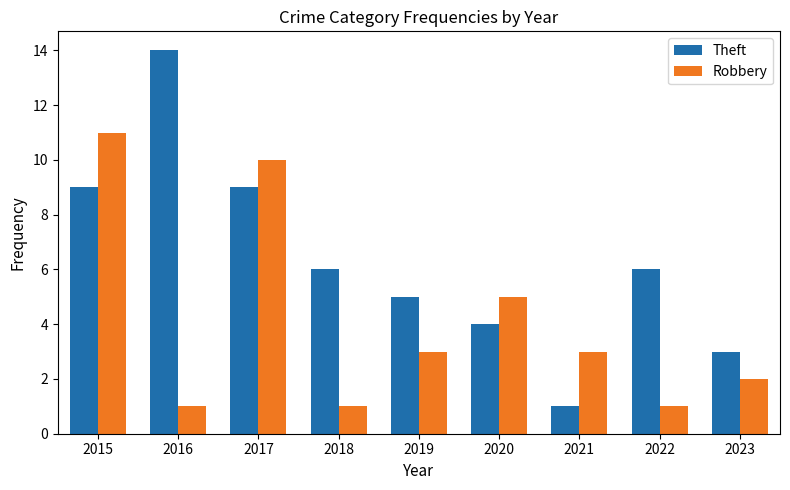

What is the value of the Theft bar at the 9th from the left?

3